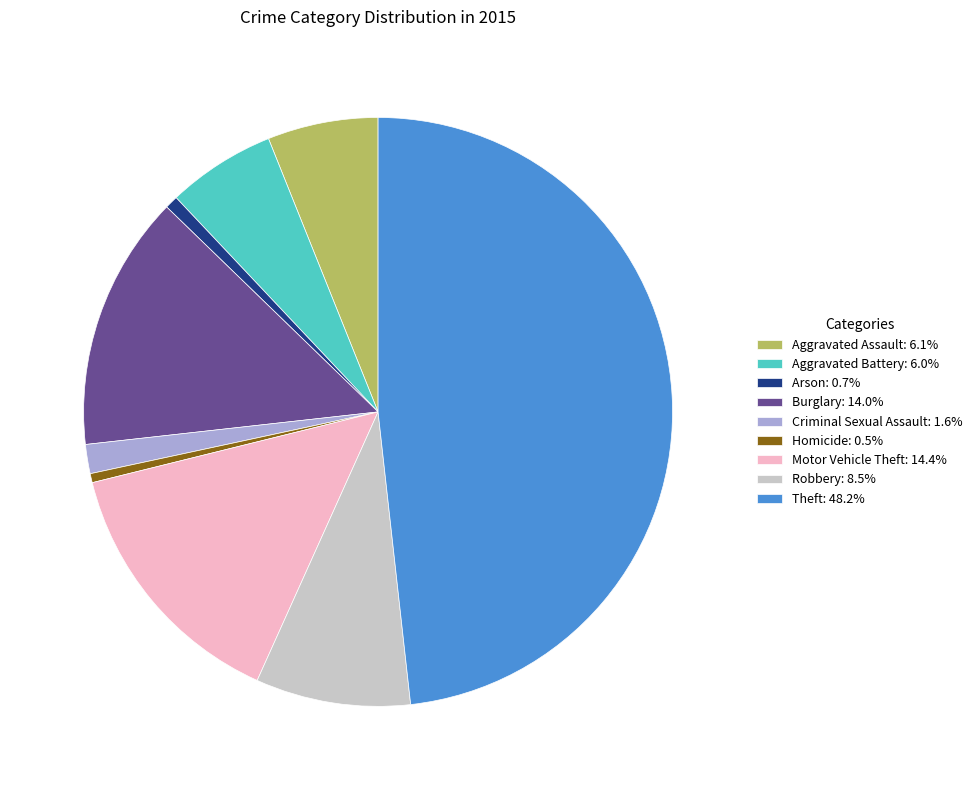

Is it true that Motor Vehicle Theft is 14% of the pie?

True